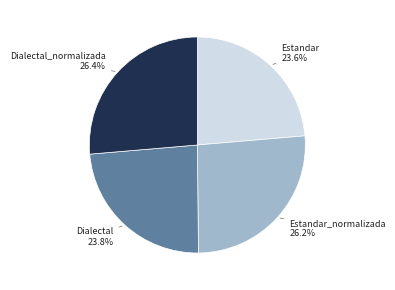

Is there any slice that represents more than half of the pie?

No